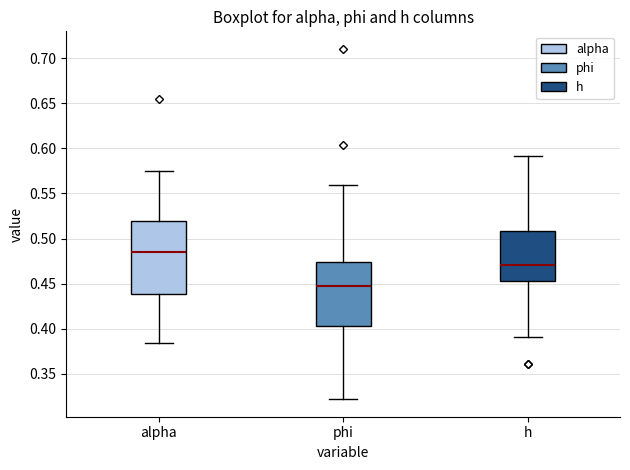

Which box's median line is the highest?

alpha